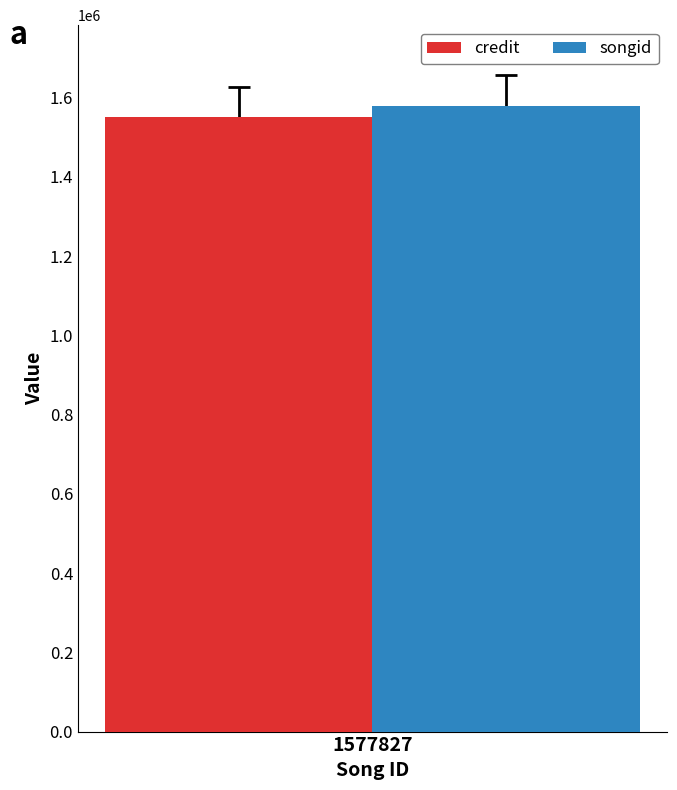

List the series in order of their peak value, lowest first.

credit, songid